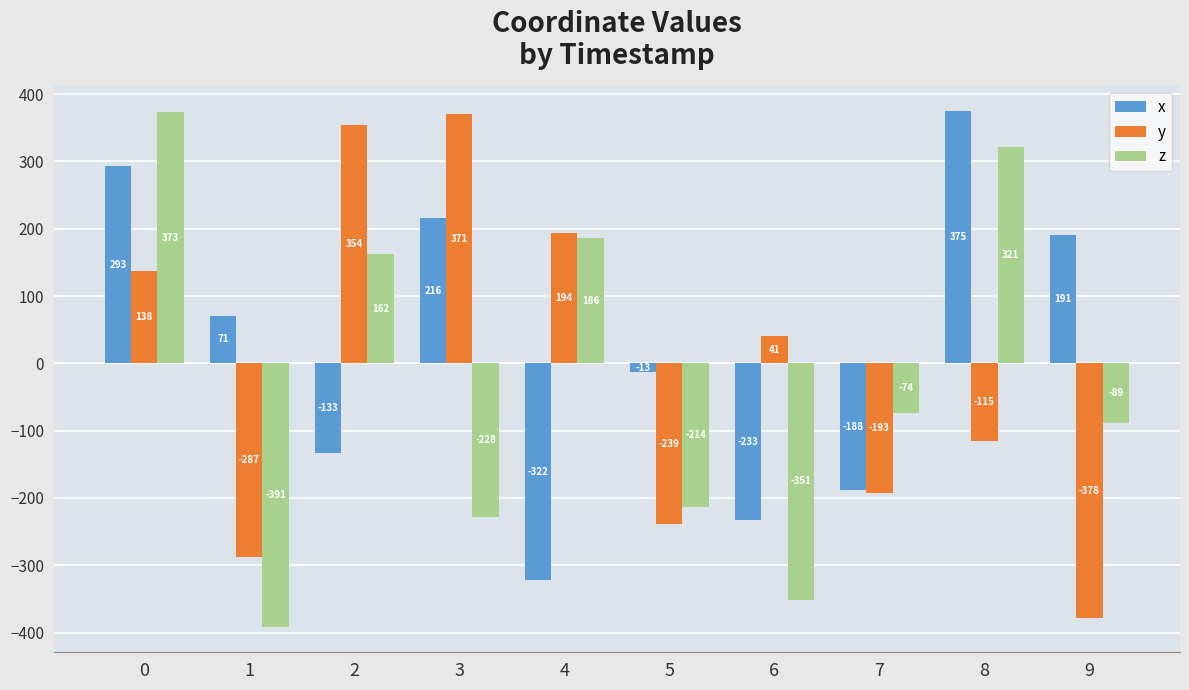

The z series shows -483 at 6. True or false?

False